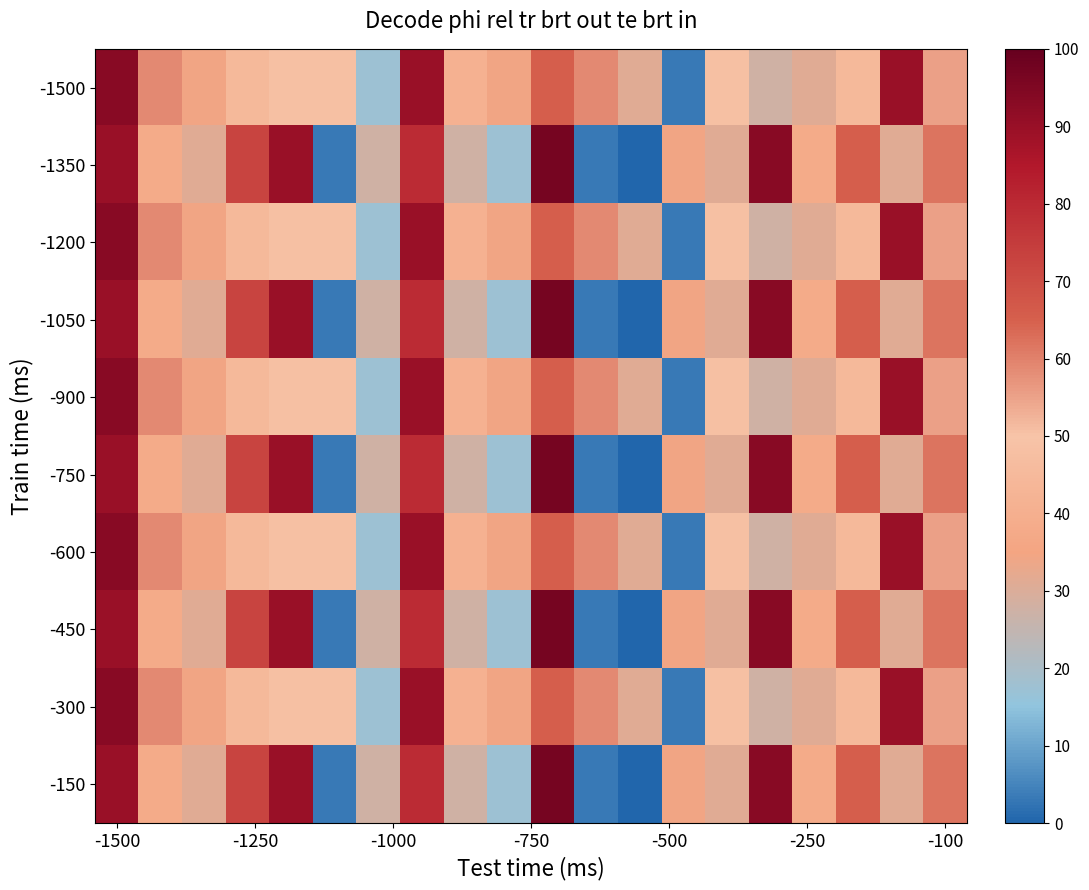

What is the greatest value displayed?

96.6